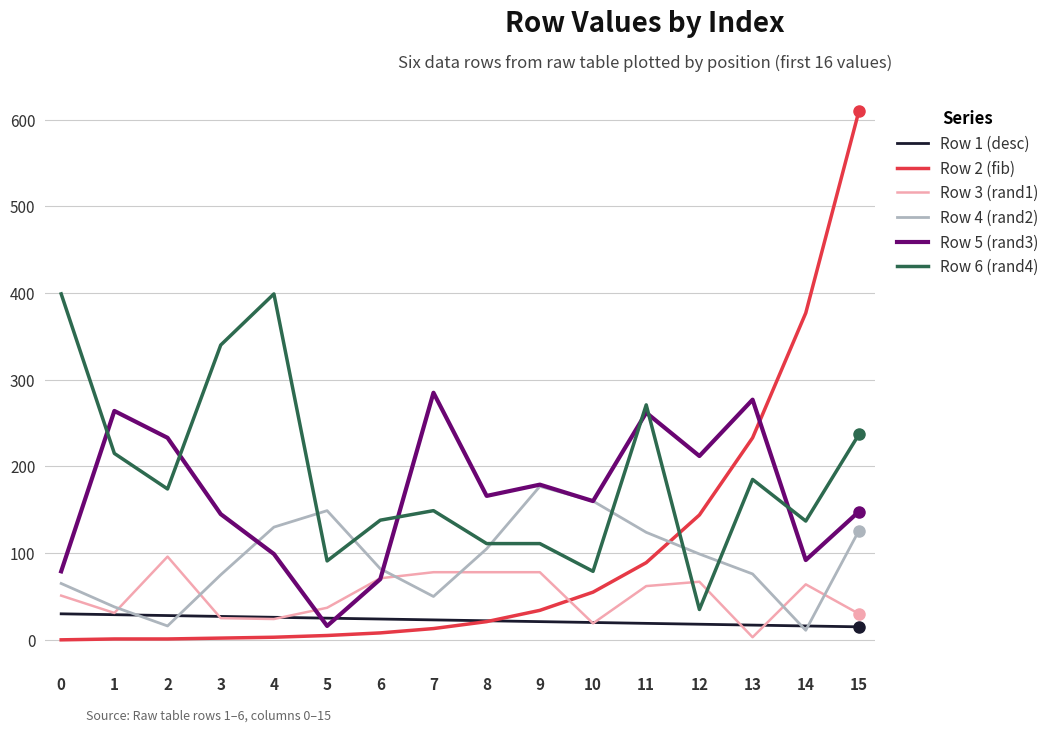

What is the greatest value displayed?

610